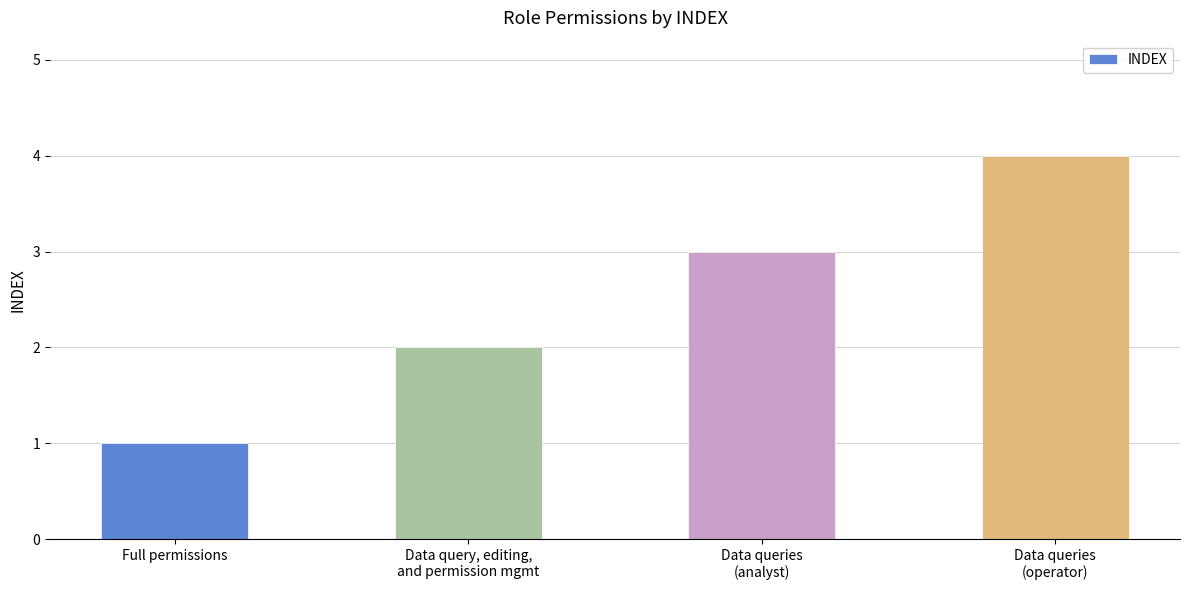

Are the bars horizontal?

No